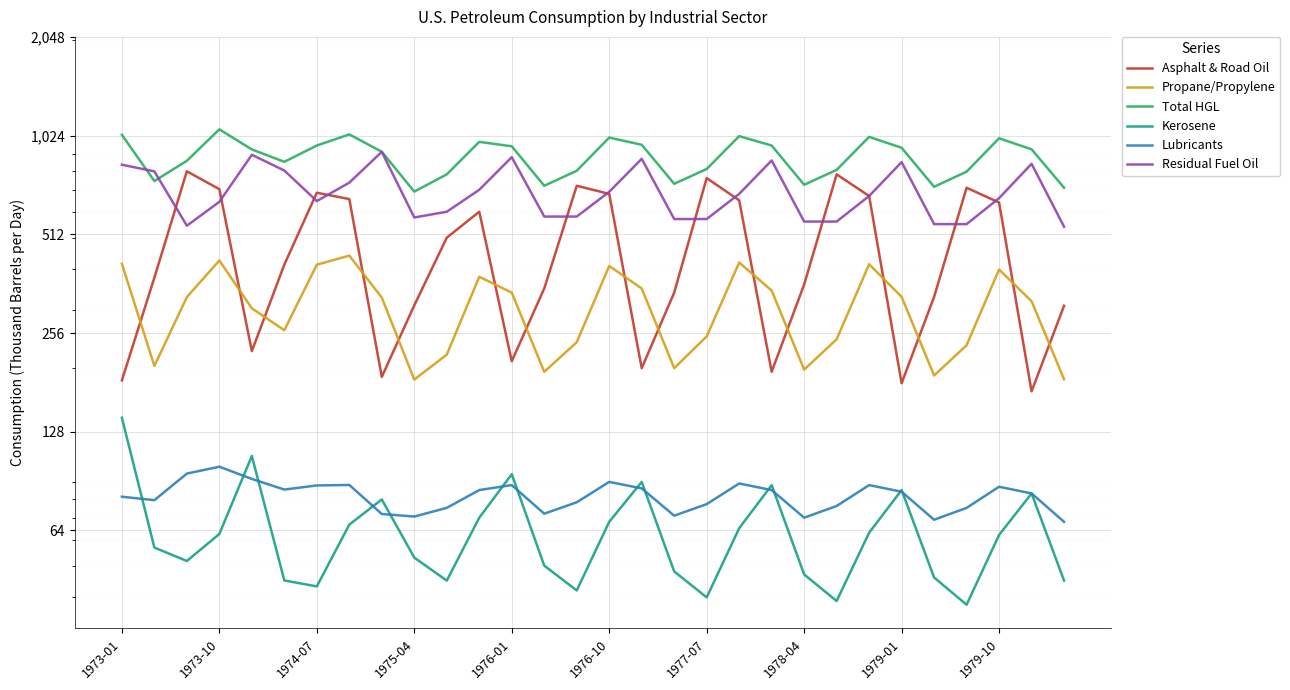

Which has a higher value, 24 or 11?

11